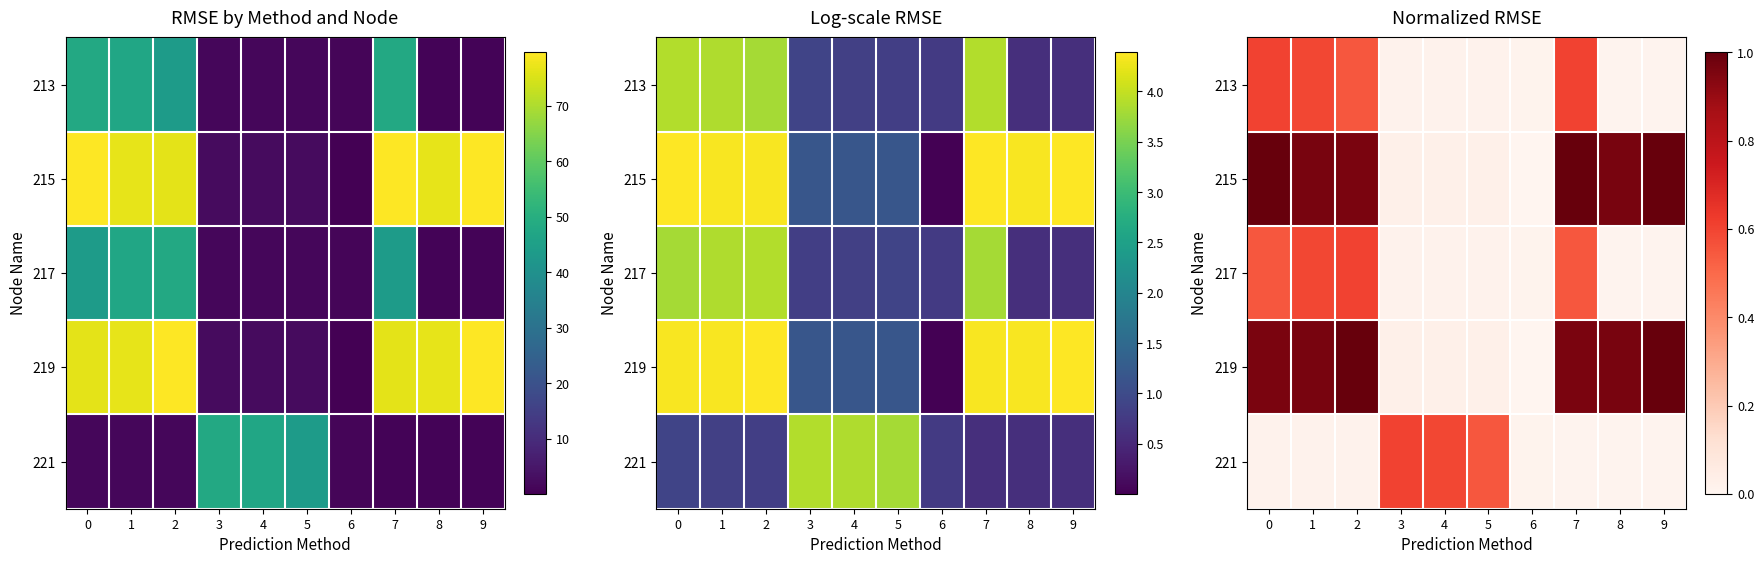

What is the sum of the 219 values at 0 and 4?

1.0